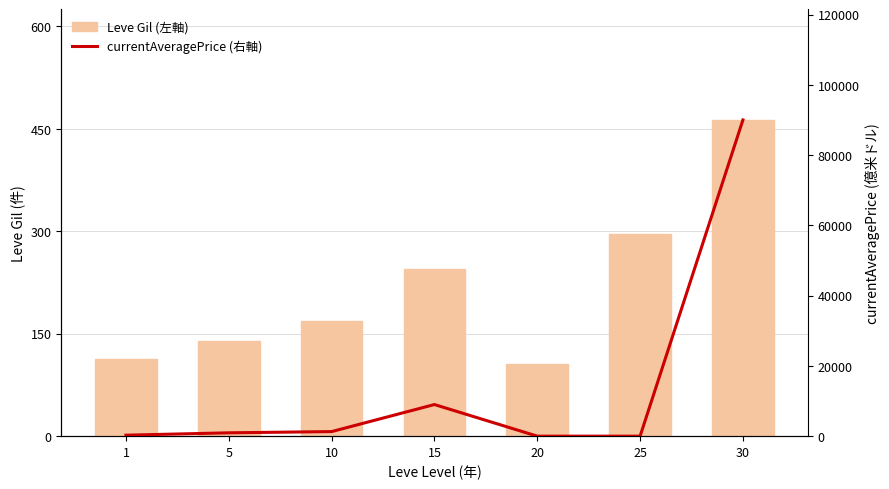

What are all the series names shown in the legend?

Leve Gil (左軸), currentAveragePrice (右軸)